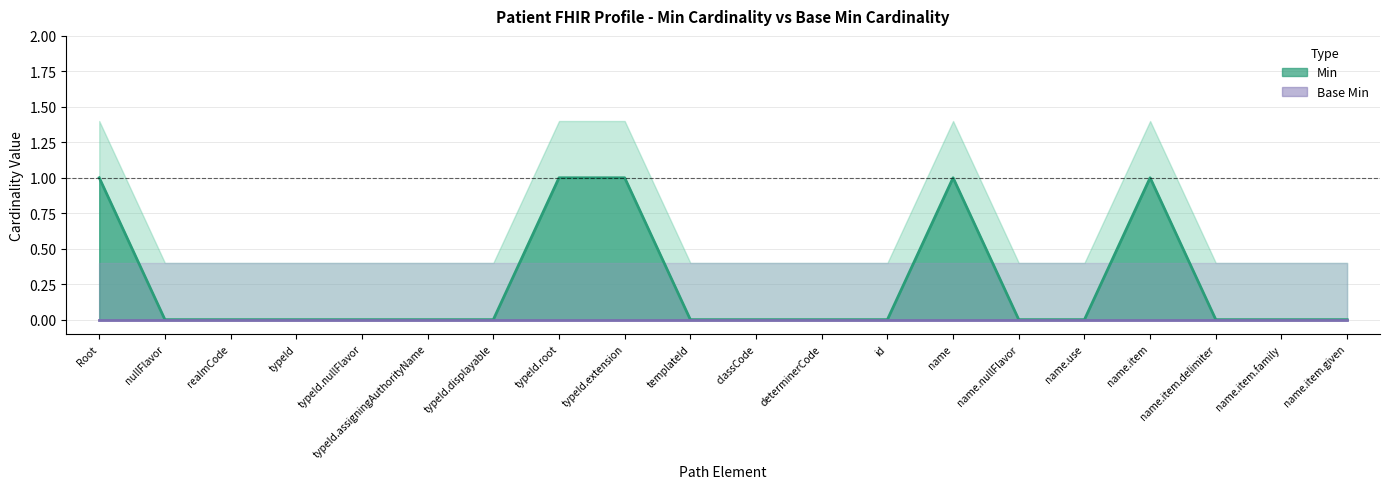

How many interior local peaks (higher than both neighbors) does the data have?

2